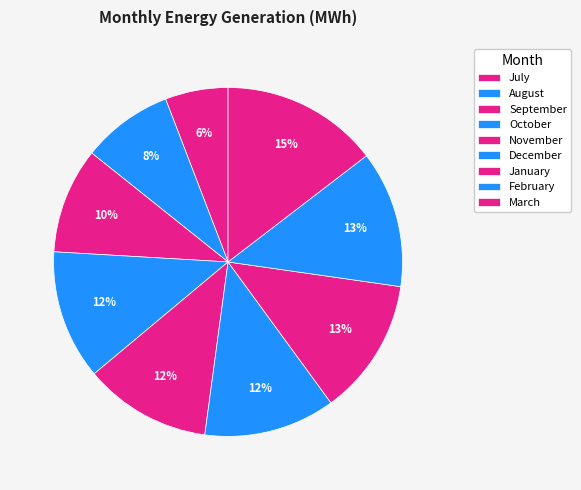

How many segments does this pie chart have?

9